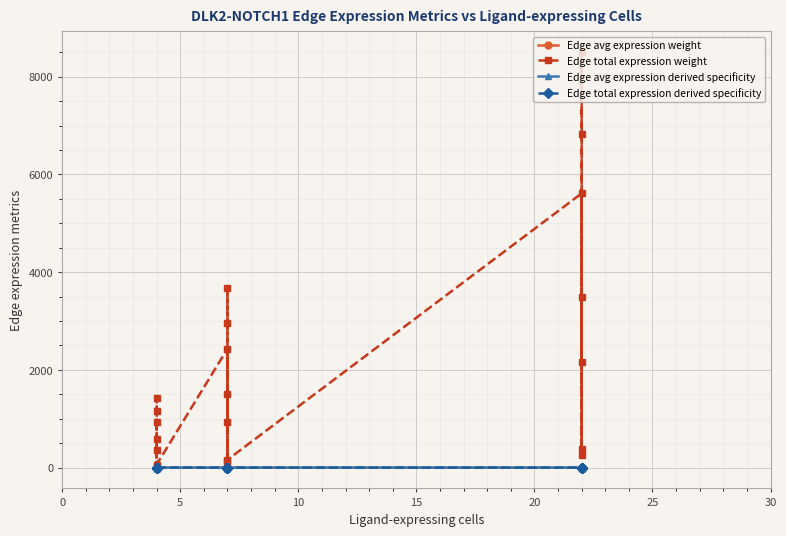

What are all the series names shown in the legend?

Edge avg expression weight, Edge total expression weight, Edge avg expression derived specificity, Edge total expression derived specificity